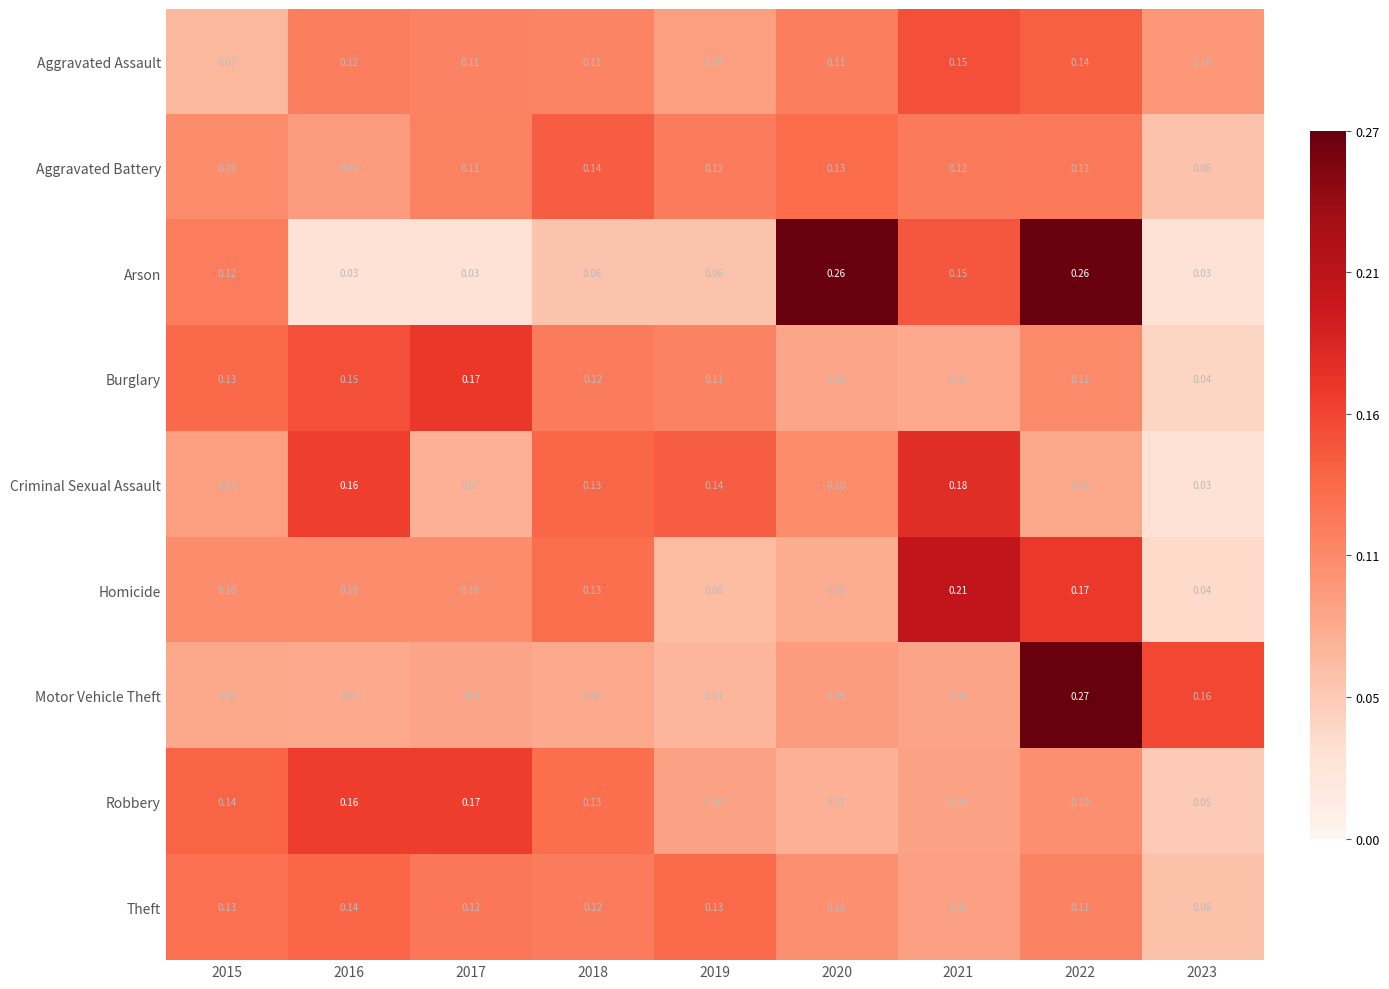

What is the difference between the highest and lowest values at 2019?

0.1